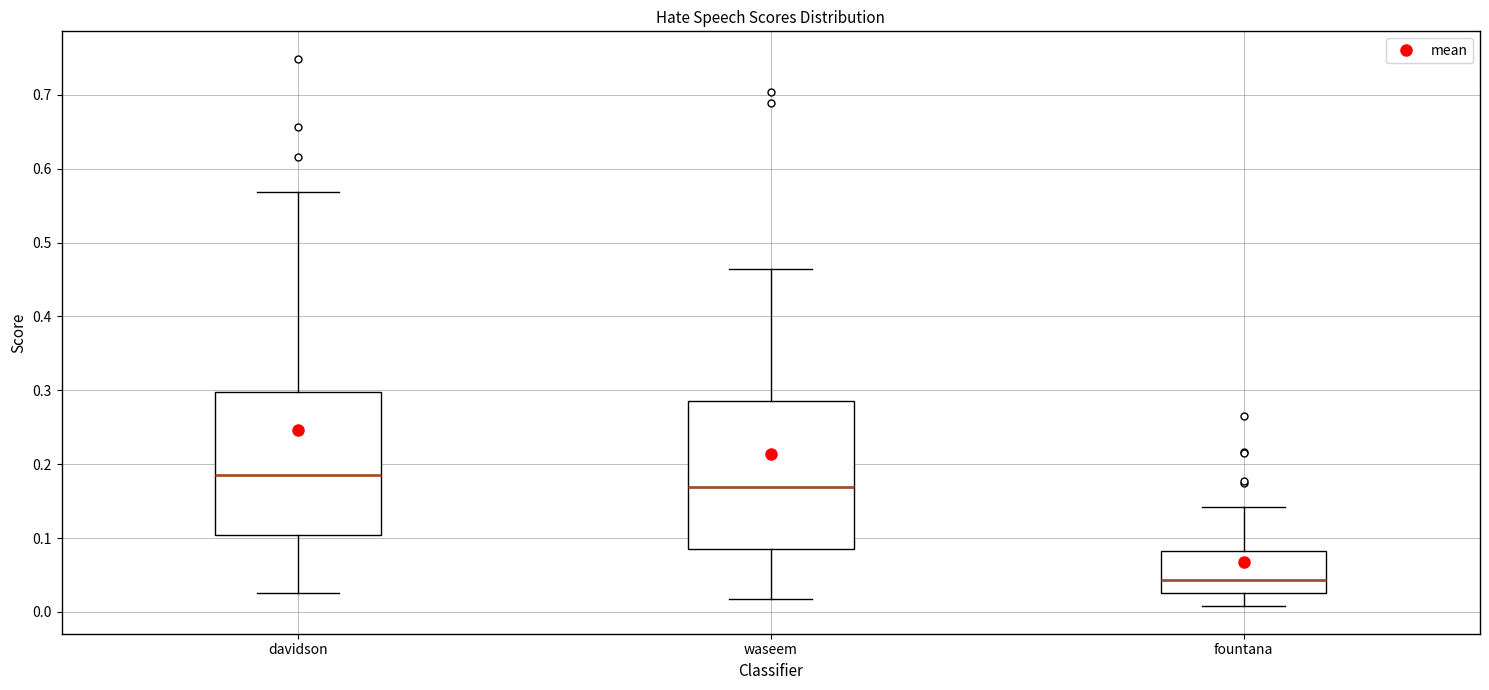

Which box's median line is the highest?

davidson